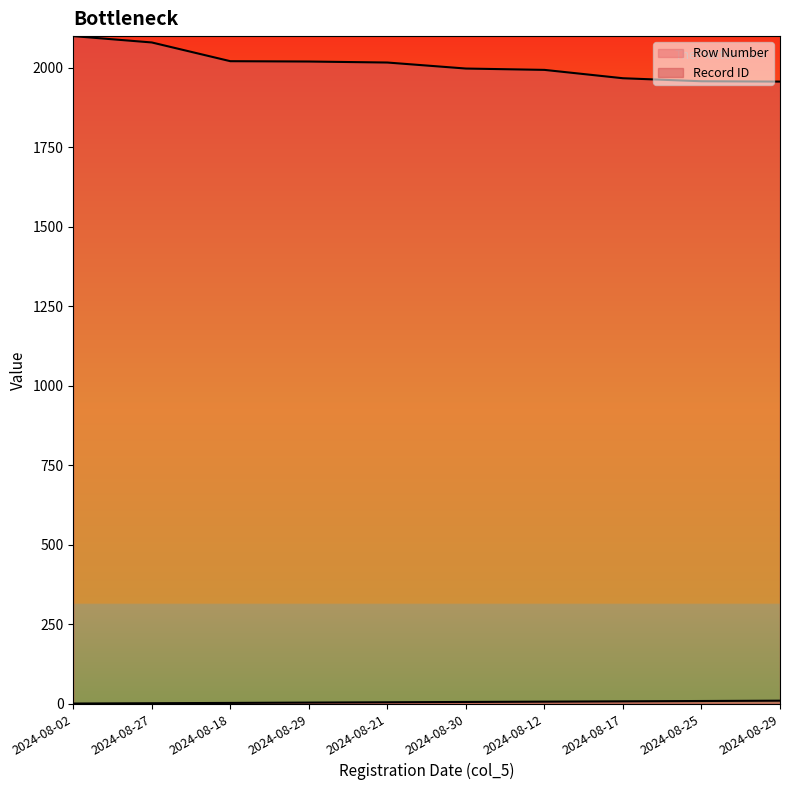

What are all the series names shown in the legend?

Row Number, Record ID